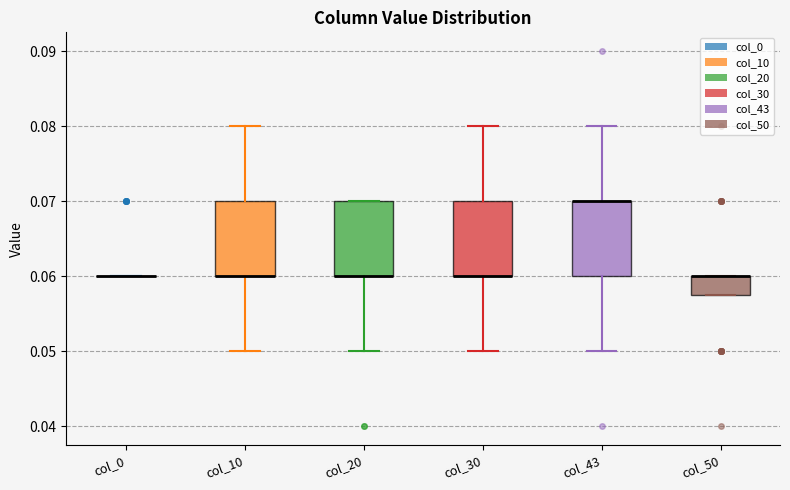

Reading left to right, transcribe this box plot: for each box, give where its median line is, the range the box spans, and where its two whiskers end, as read against the y-axis. The values are not printed on the chart, so give them approximately, as read against the axis.

col_0: box collapsed to a line at 0.060, whiskers 0.060 to 0.060
col_10: median 0.060 (drawn on the box's lower edge), box 0.060 to 0.070, whiskers 0.050 to 0.080
col_20: median 0.060 (drawn on the box's lower edge), box 0.060 to 0.070, whiskers 0.050 to 0.070
col_30: median 0.060 (drawn on the box's lower edge), box 0.060 to 0.070, whiskers 0.050 to 0.080
col_43: median 0.070 (drawn on the box's upper edge), box 0.060 to 0.070, whiskers 0.050 to 0.080
col_50: median 0.060 (drawn on the box's upper edge), box 0.058 to 0.060, whiskers 0.058 to 0.060